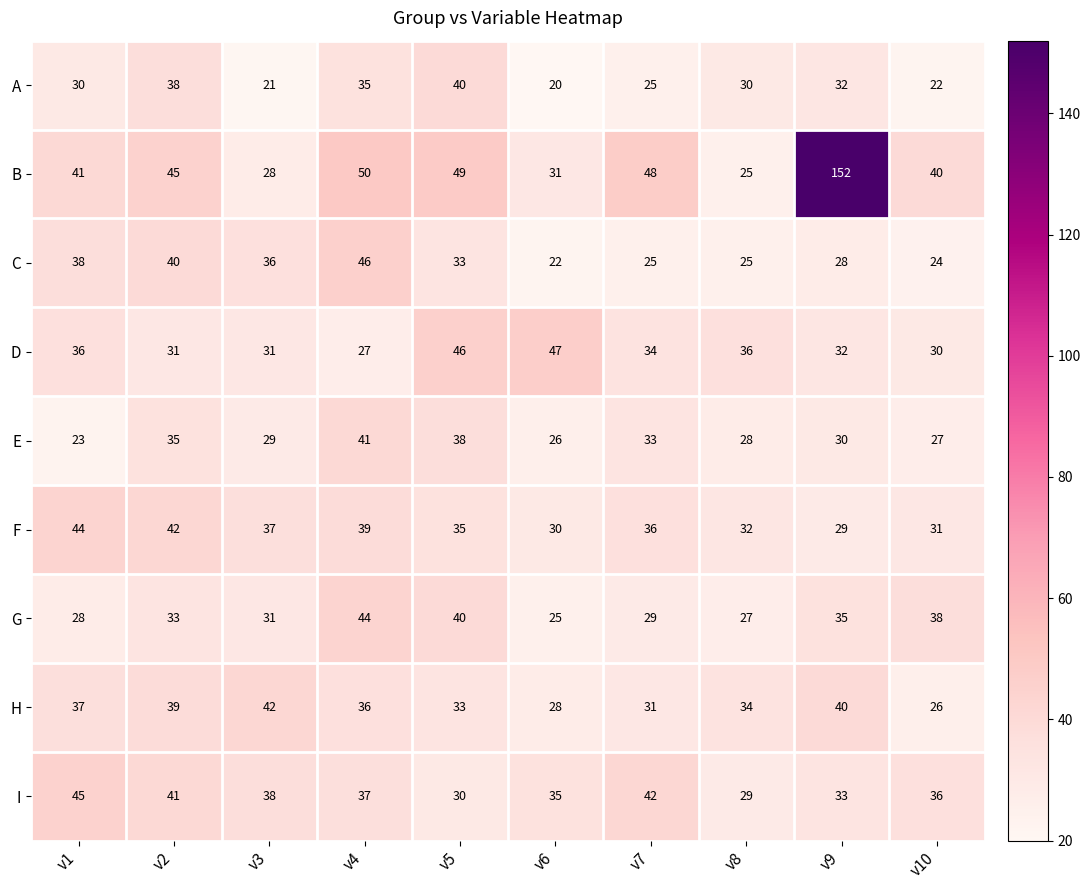

What is the minimum value for H?

26